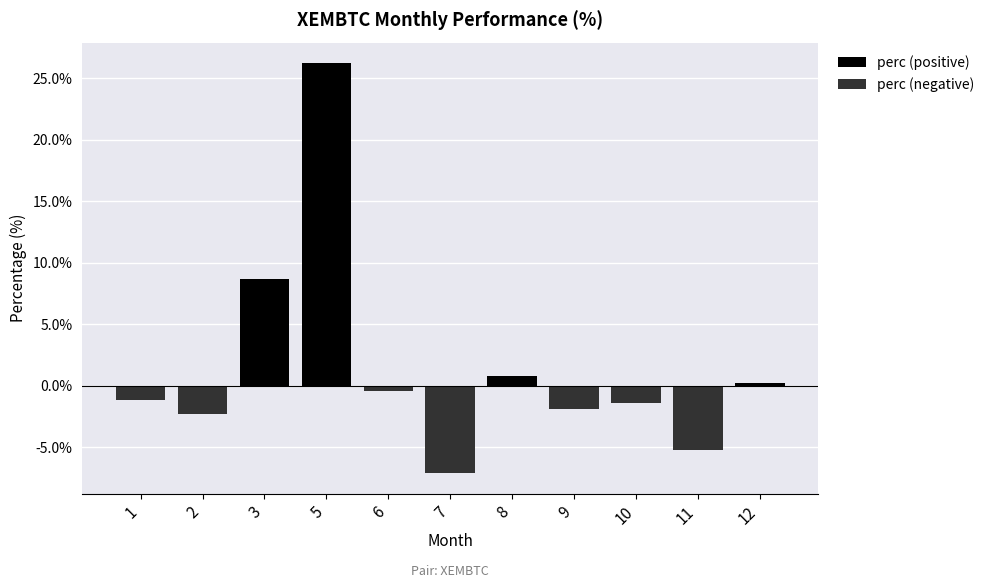

Rank the series by their average value, from highest to lowest.

perc (positive), perc (negative)